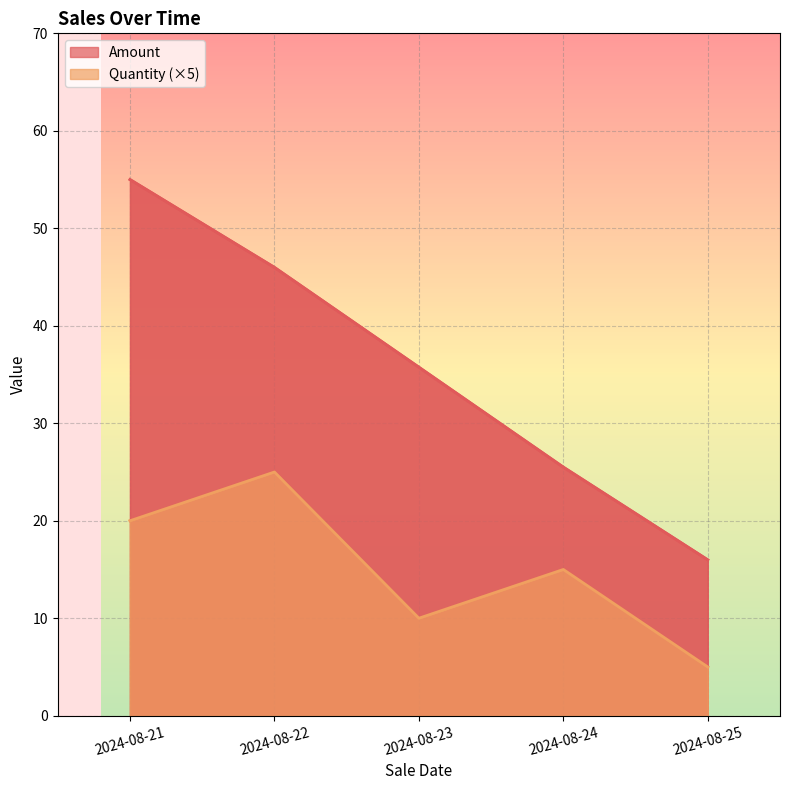

What is the value of the 4th point from the left?

25.5